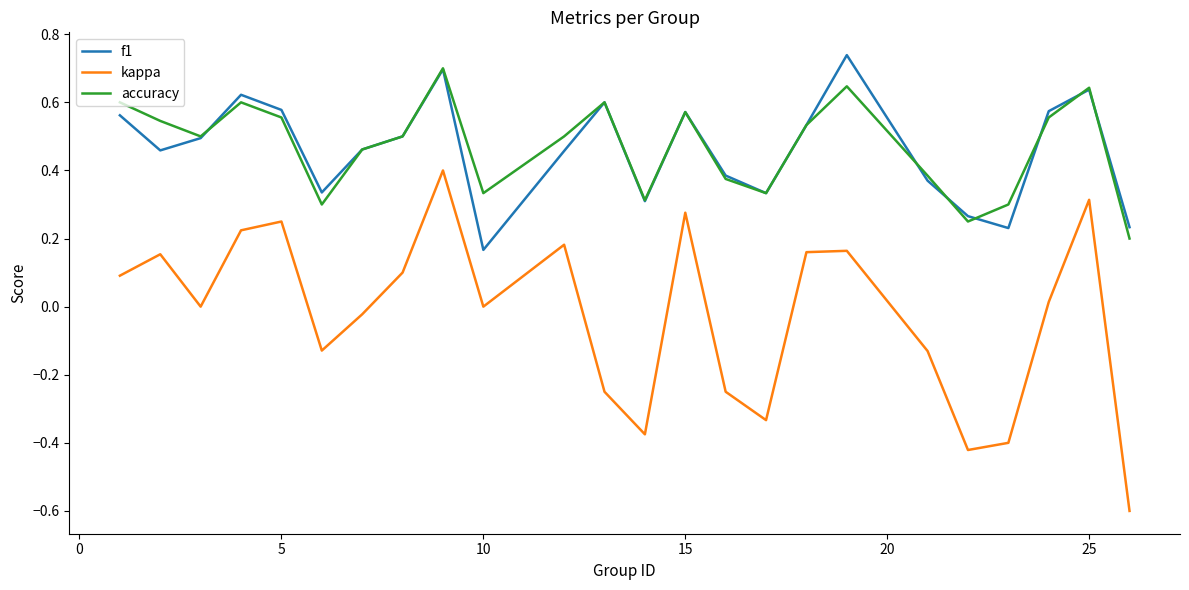

True or false: f1 and kappa intersect in this chart.

False